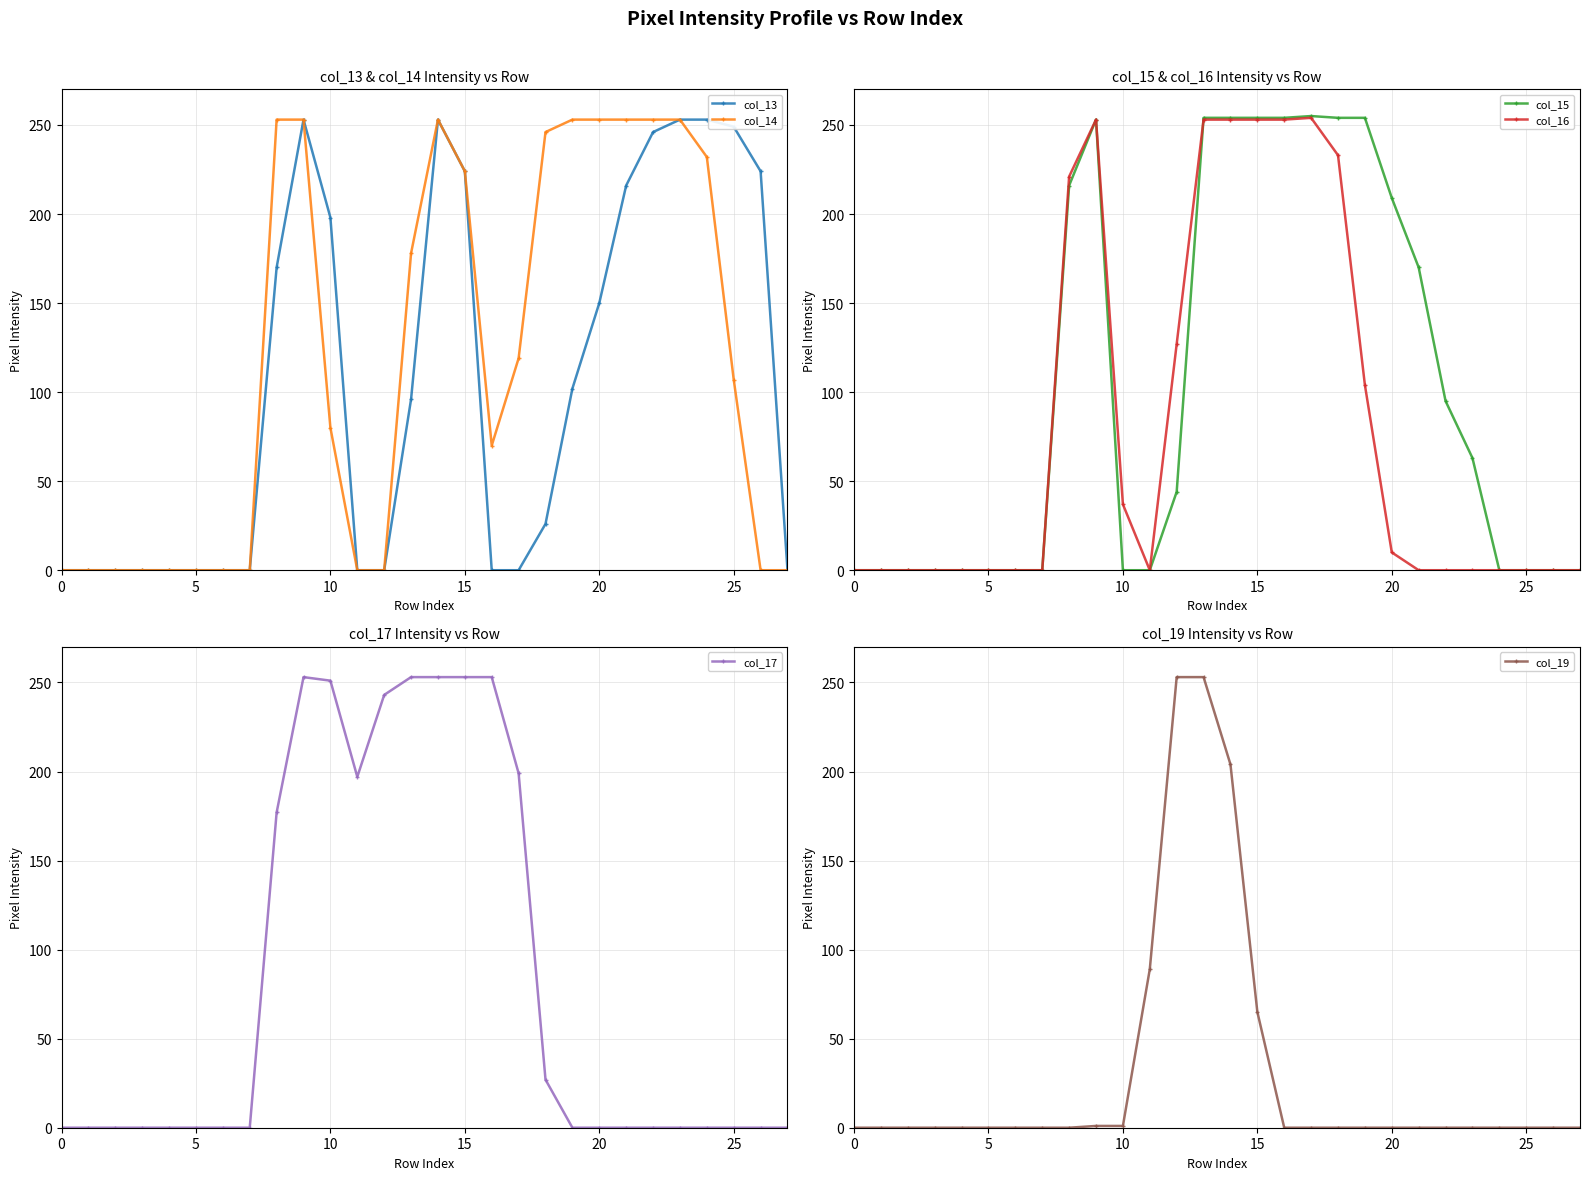

How many lines are shown in the chart?

6